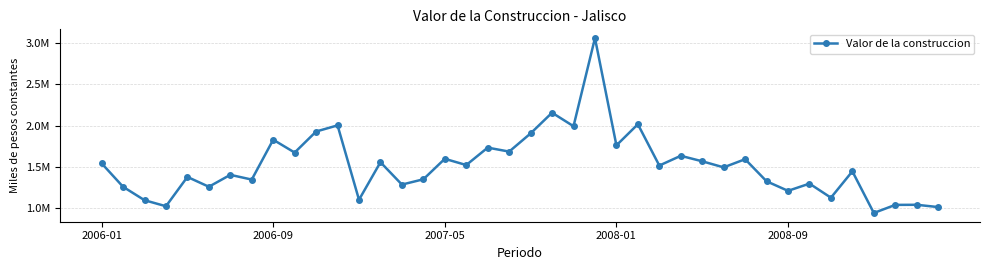

At which label does the data first exceed 1512852?

2006-01